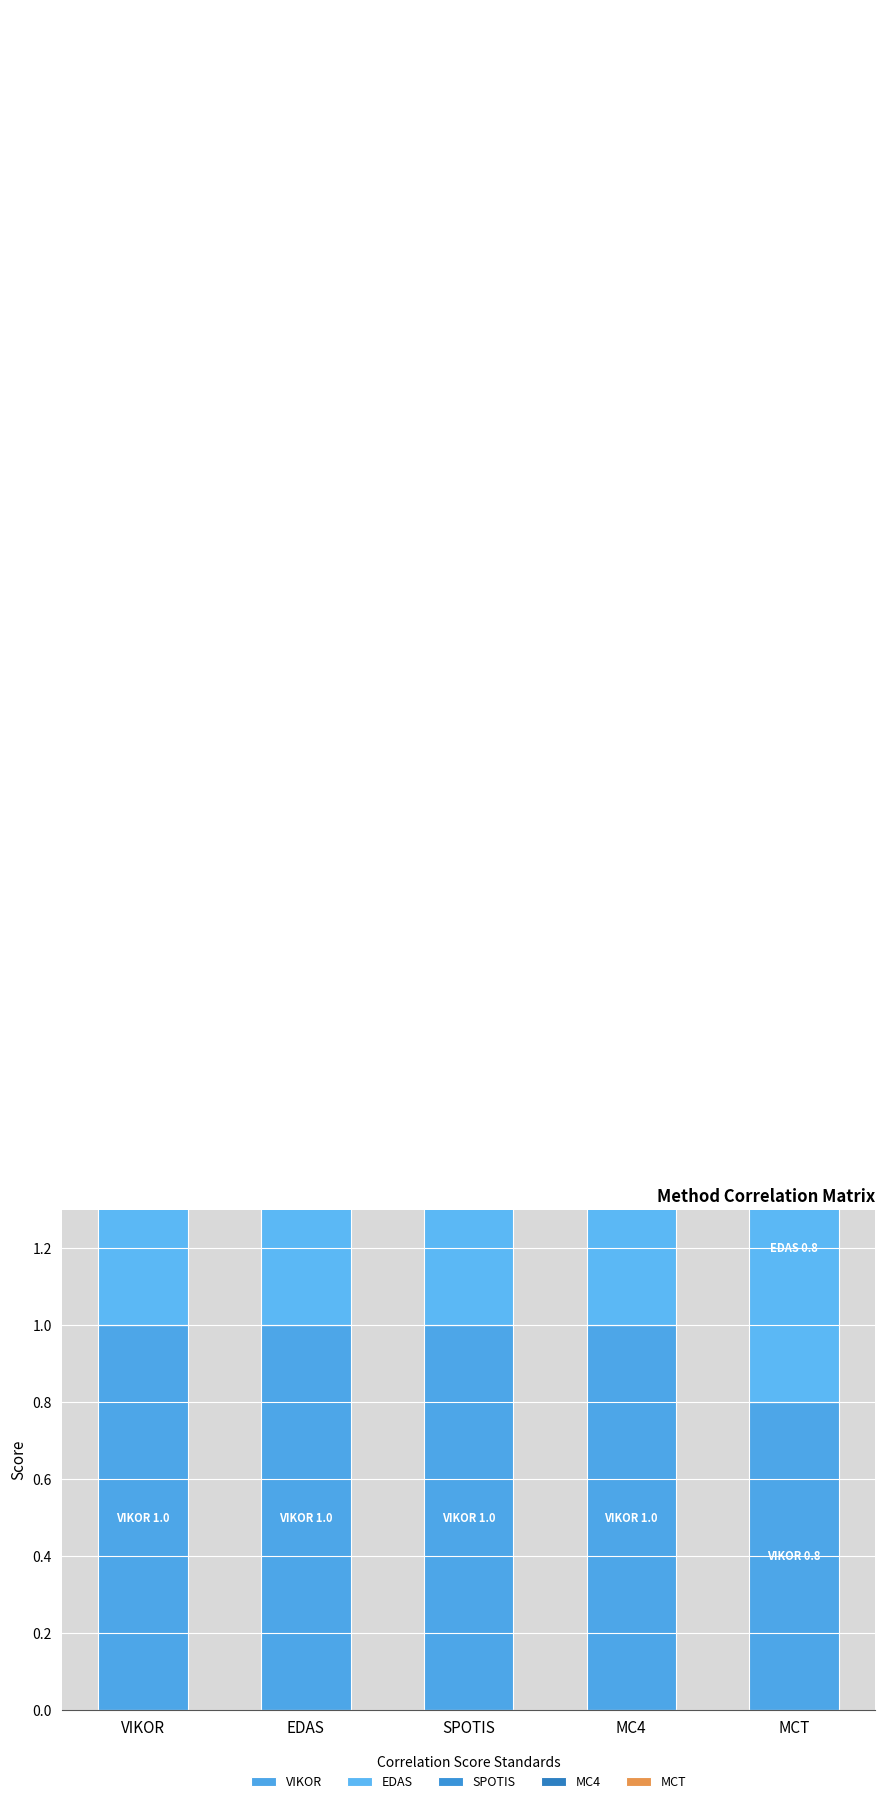

What is the spread (max minus min) of values at MCT?

0.2